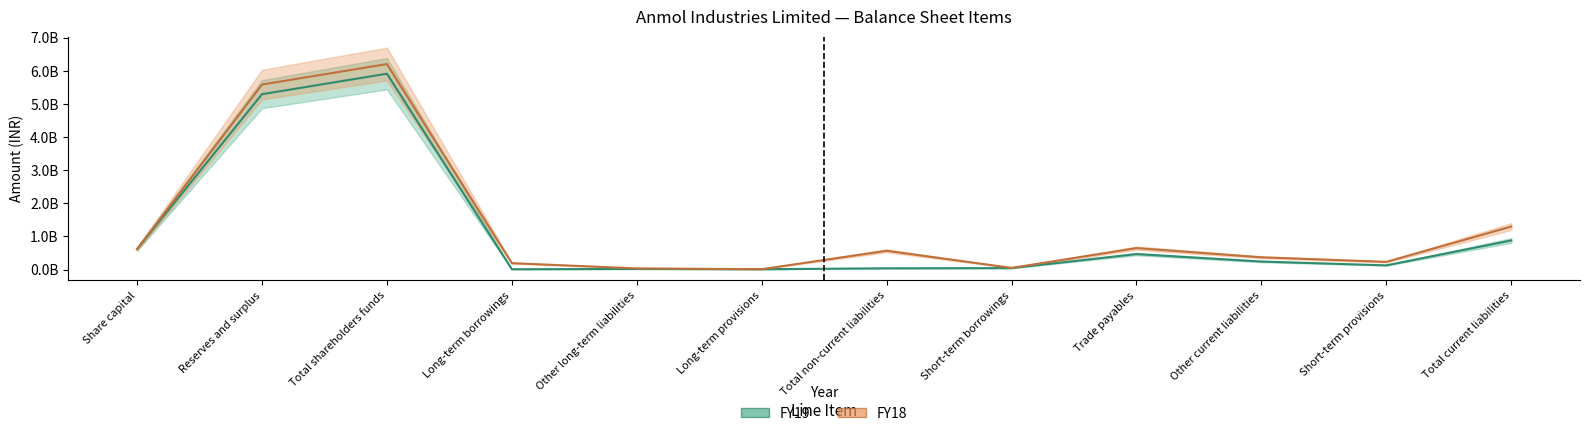

Where is the first local minimum for FY19?

Long-term borrowings